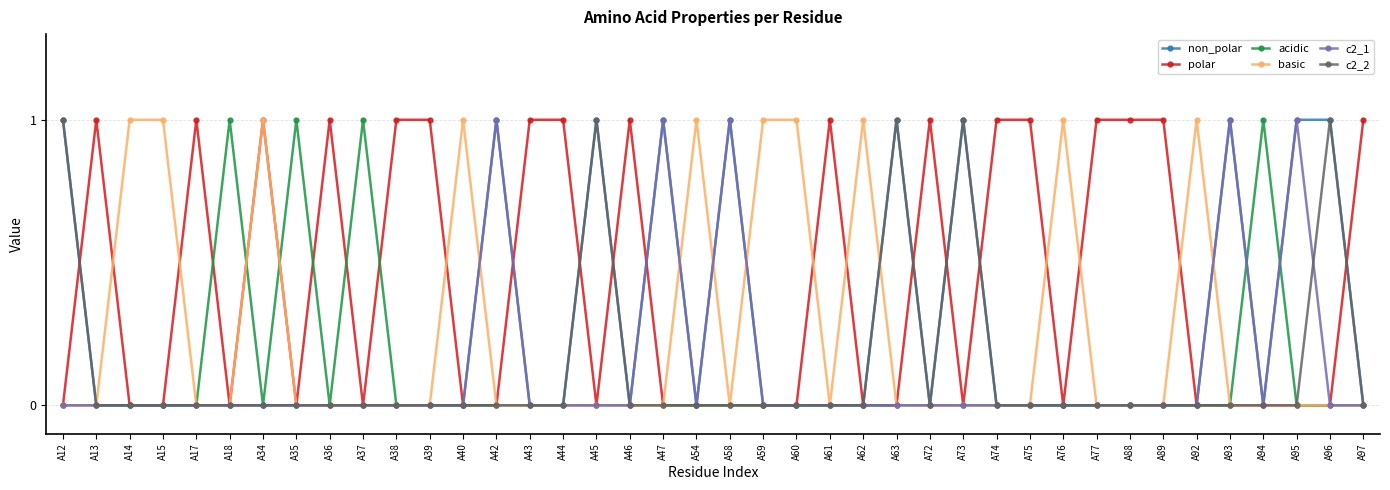

The value of c2_1 at A93 is 0. True or false?

False